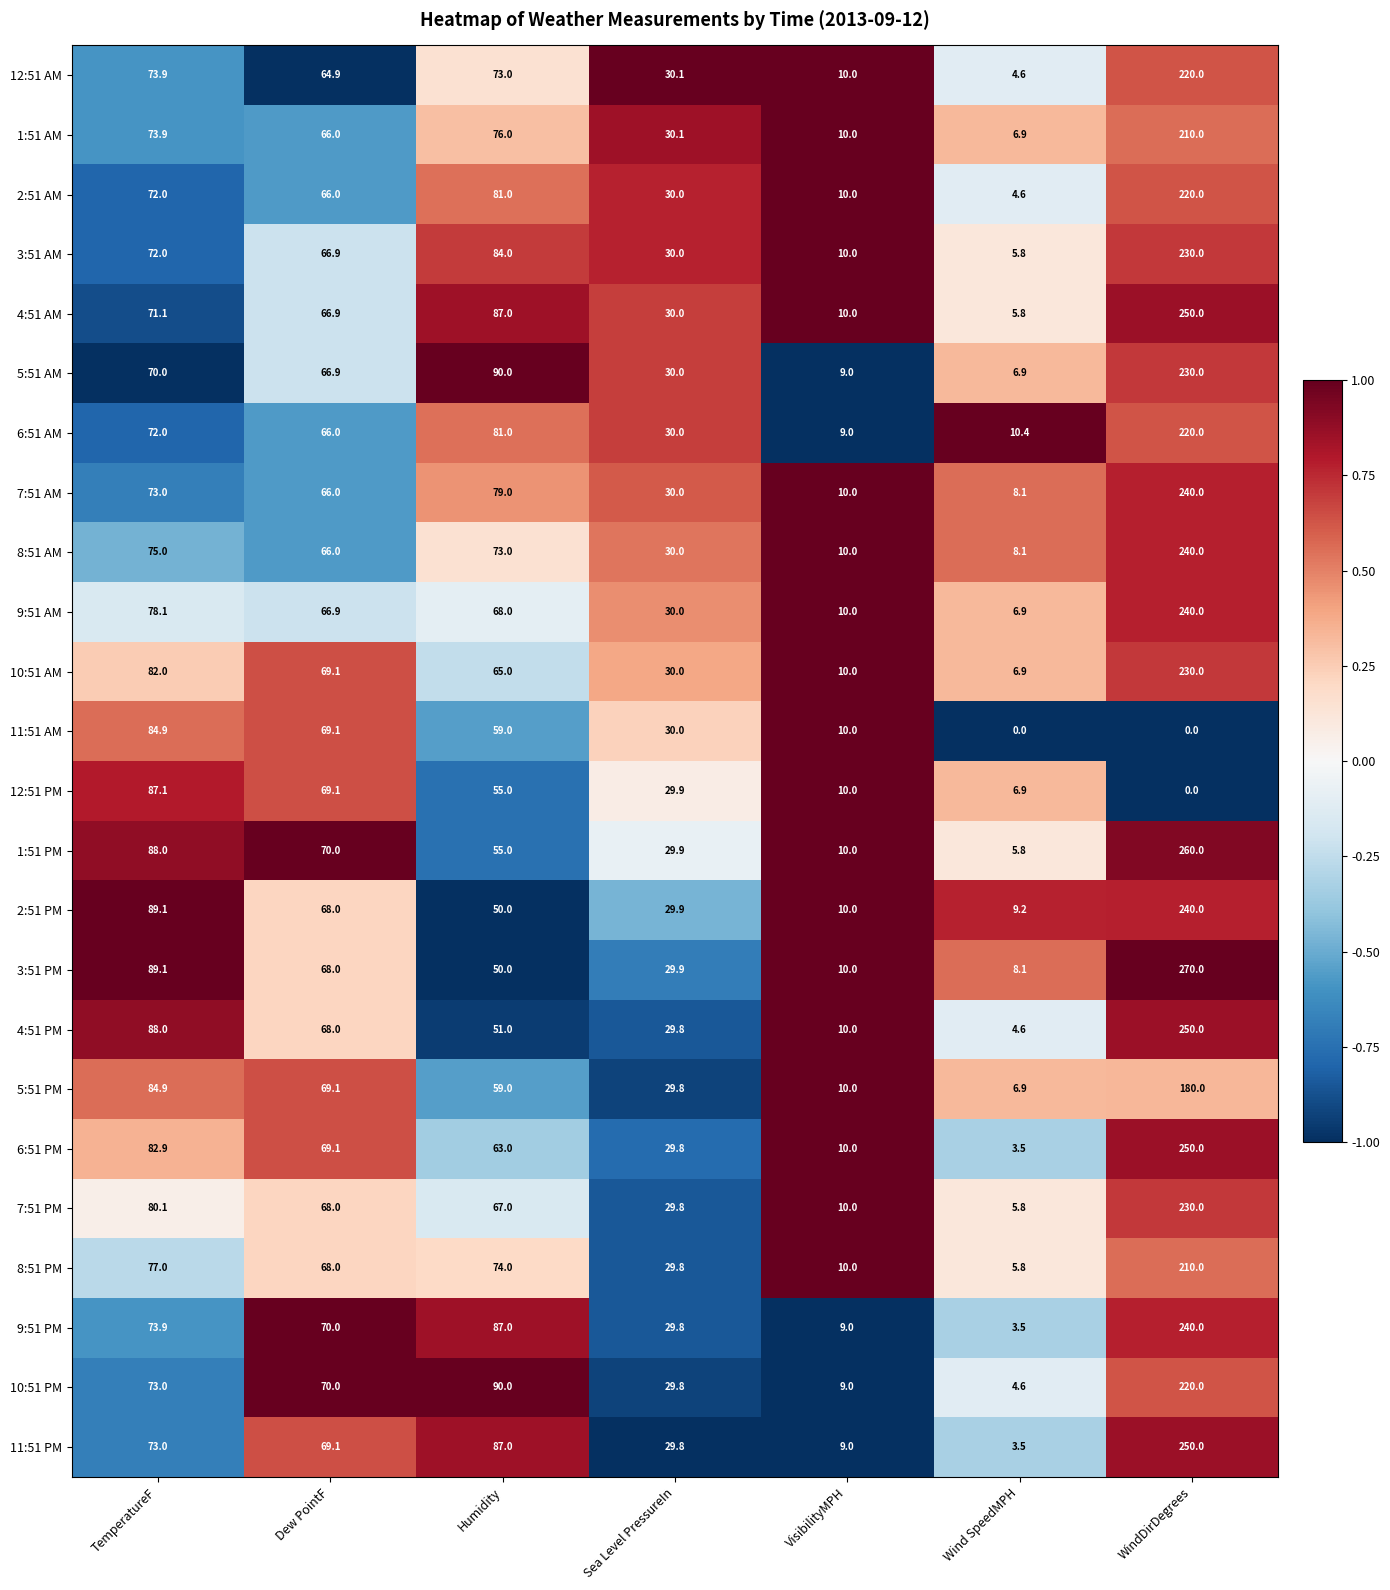

What is the sum of all 1:51 AM values?

472.9